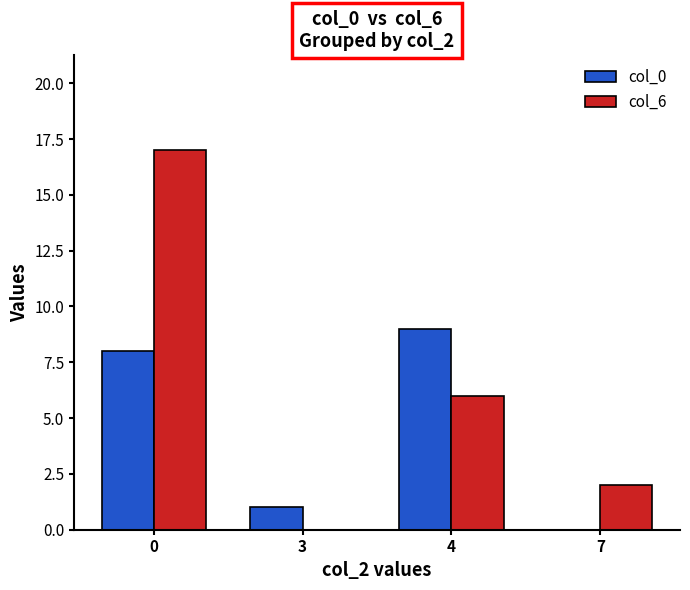

What is the maximum value shown in the chart?

17